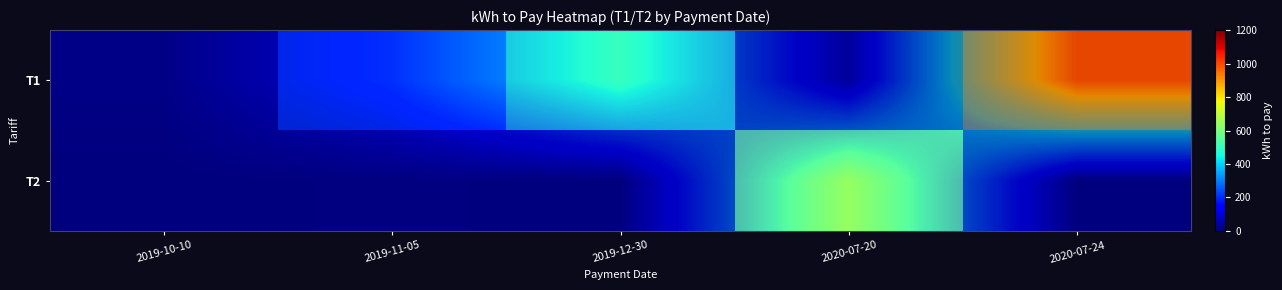

How many data points does each series have?

5